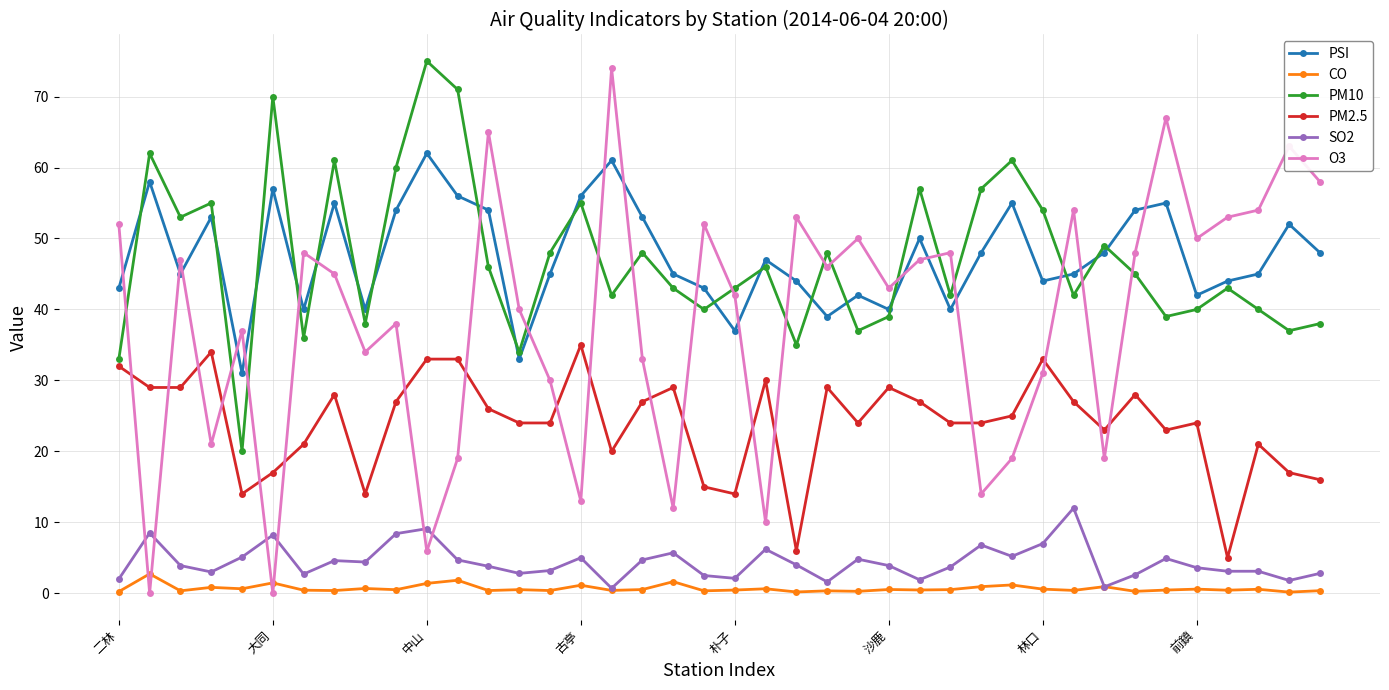

What is the sum of all PSI values?

1903.0